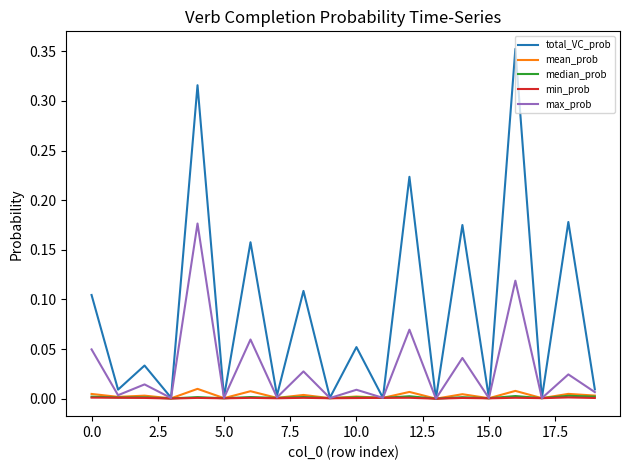

Which series has the widest spread of values?

total_VC_prob